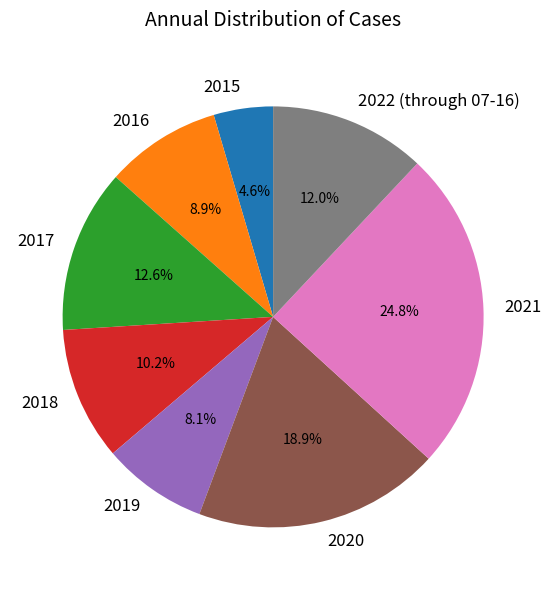

Combined, do 2017 and 2016 account for over 50%?

No